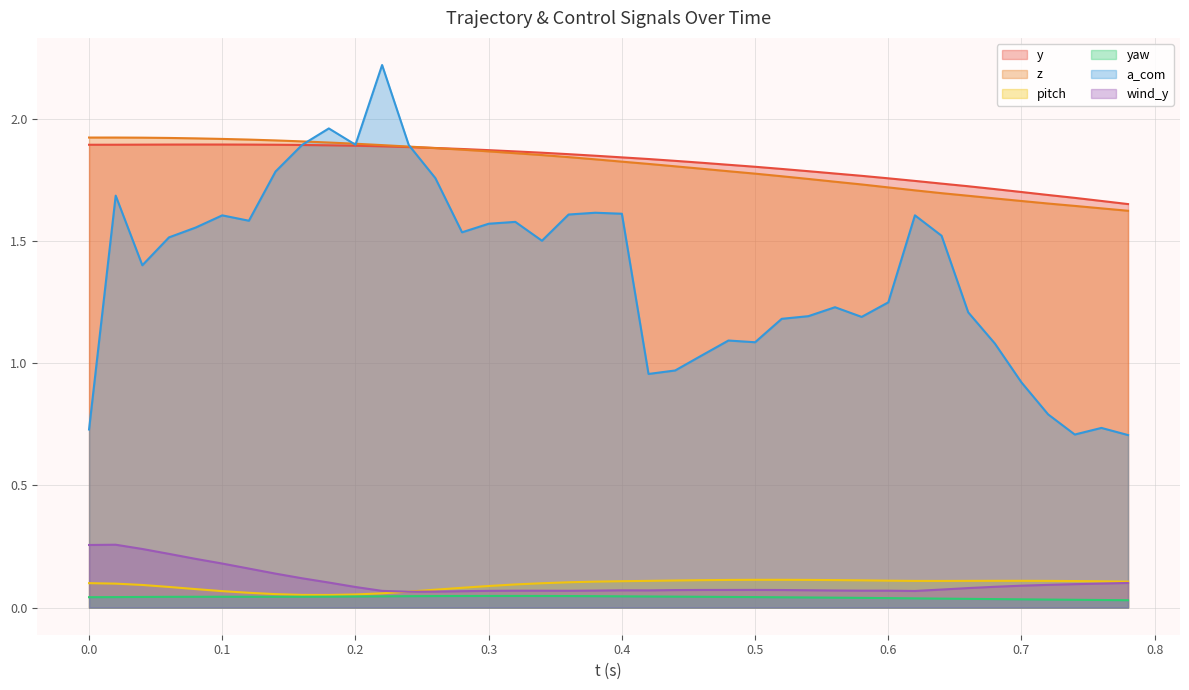

What is the greatest value displayed?

2.2